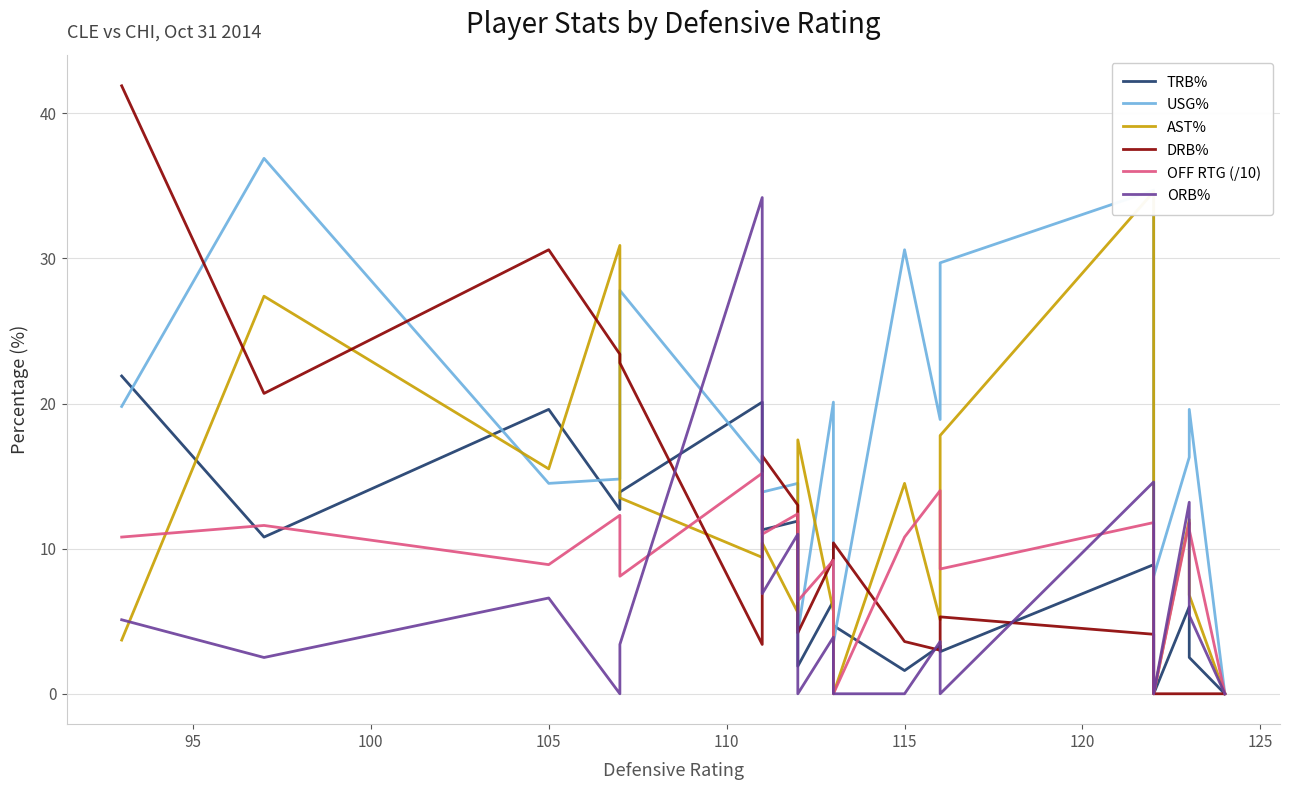

What is the sum of the AST% values at 100 and 110?

29.0